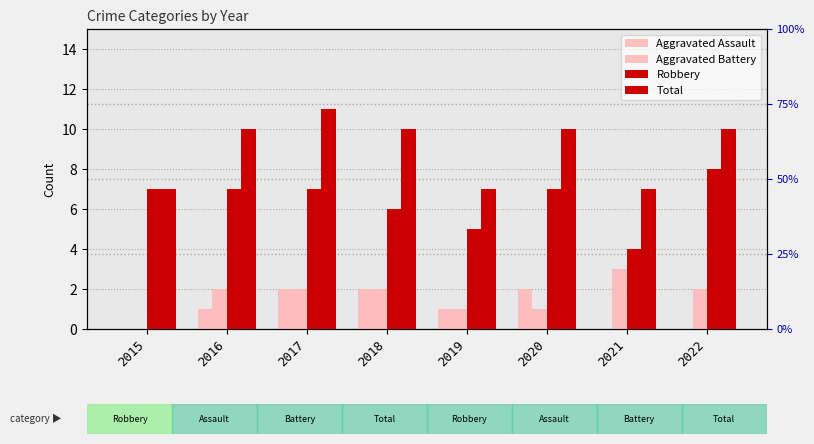

Which series has the largest range (max minus min)?

Robbery